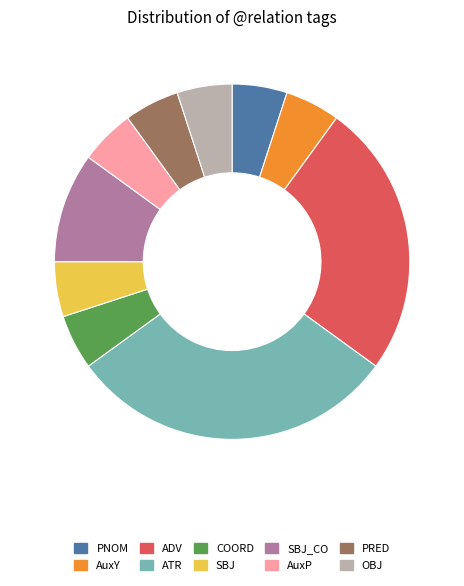

Which has a higher value, AuxY or ADV?

ADV